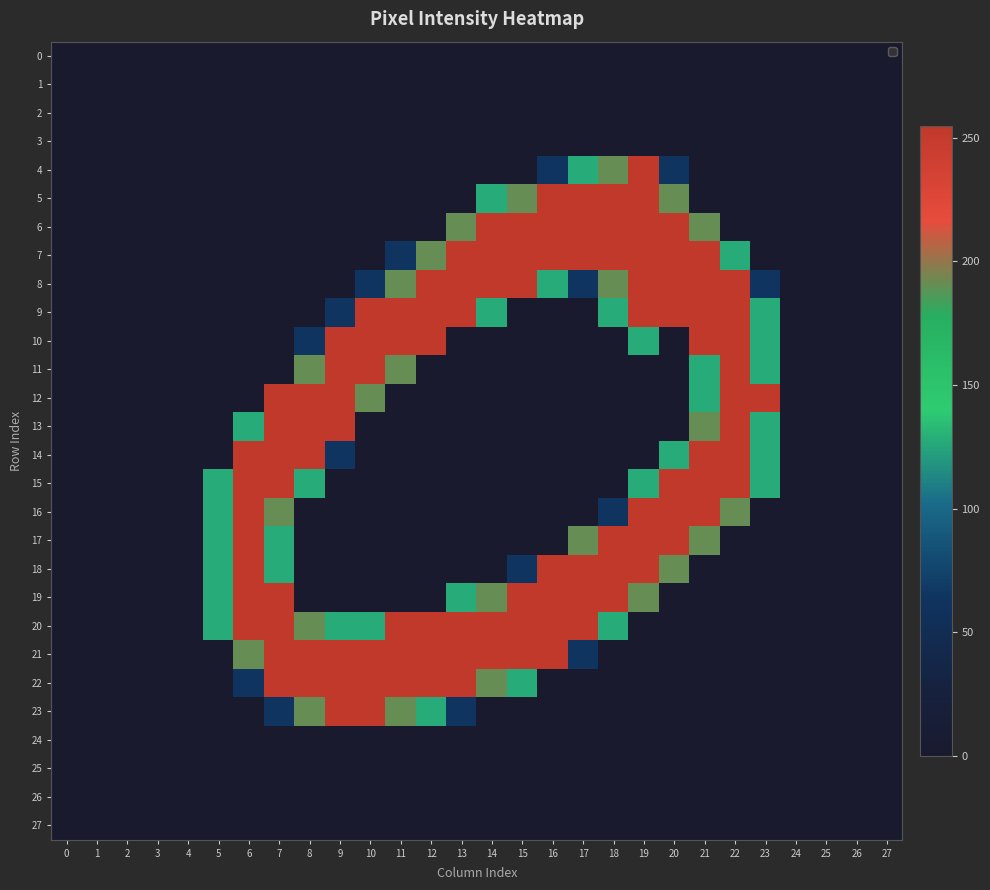

Rank the series at 9 from lowest to highest value.

0, 1, 2, 3, 4, 5, 6, 7, 8, 15, 16, 17, 18, 19, 24, 25, 26, 27, 9, 14, 20, 10, 11, 12, 13, 21, 22, 23